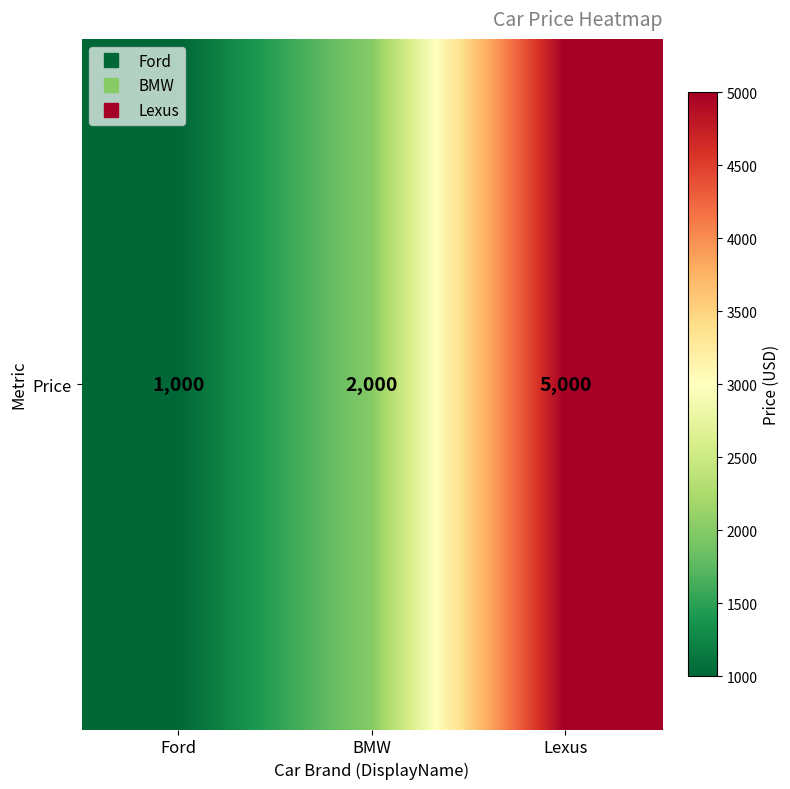

At which category does the chart reach its minimum across all series?

Ford